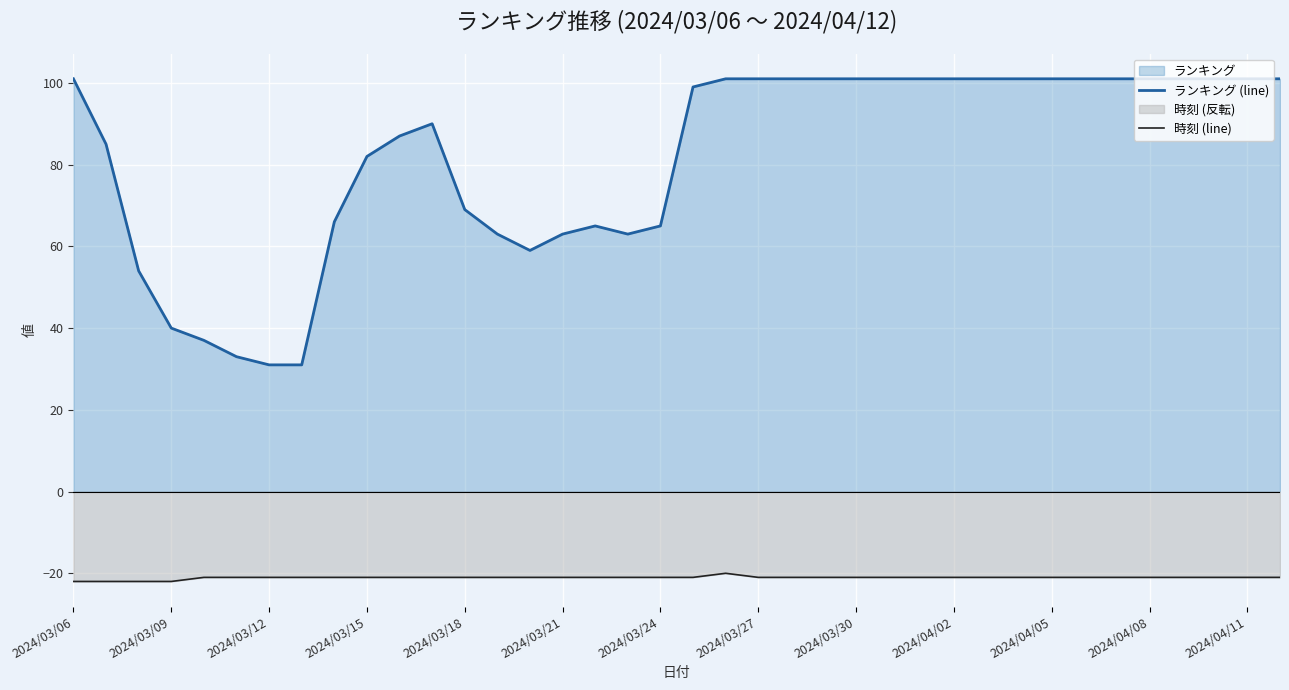

What is the spread (max minus min) of values at 2024/03/09?

62